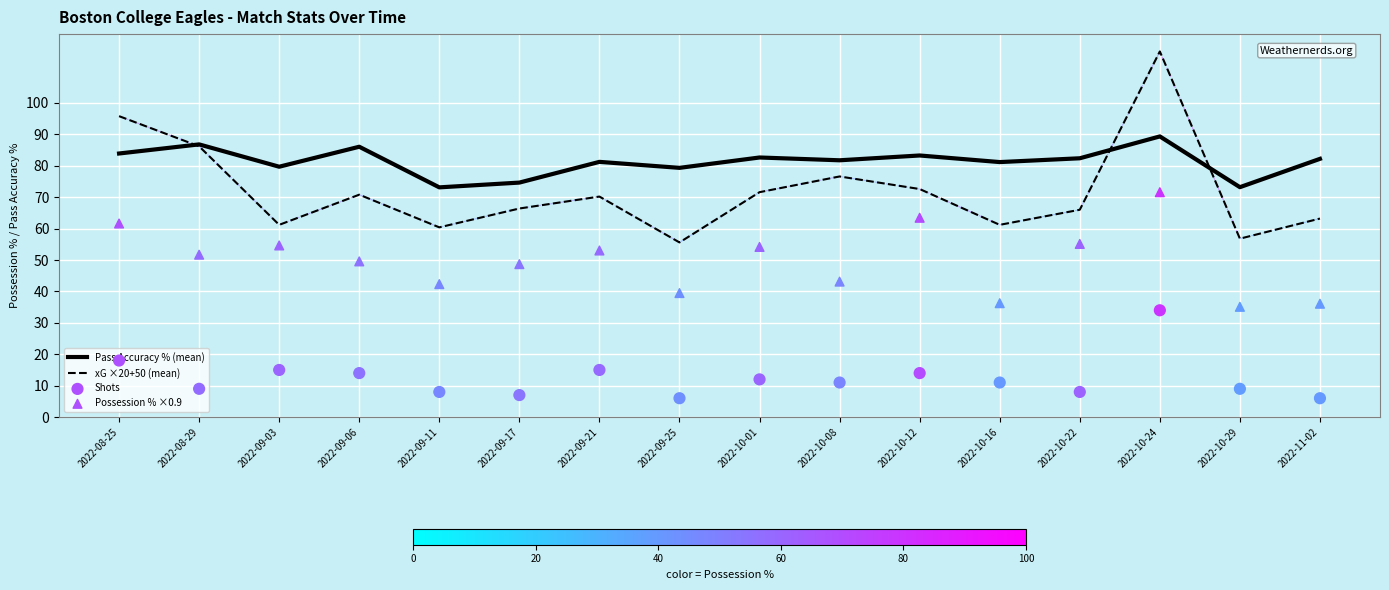

At how many categories does at least one series exceed 64?

16